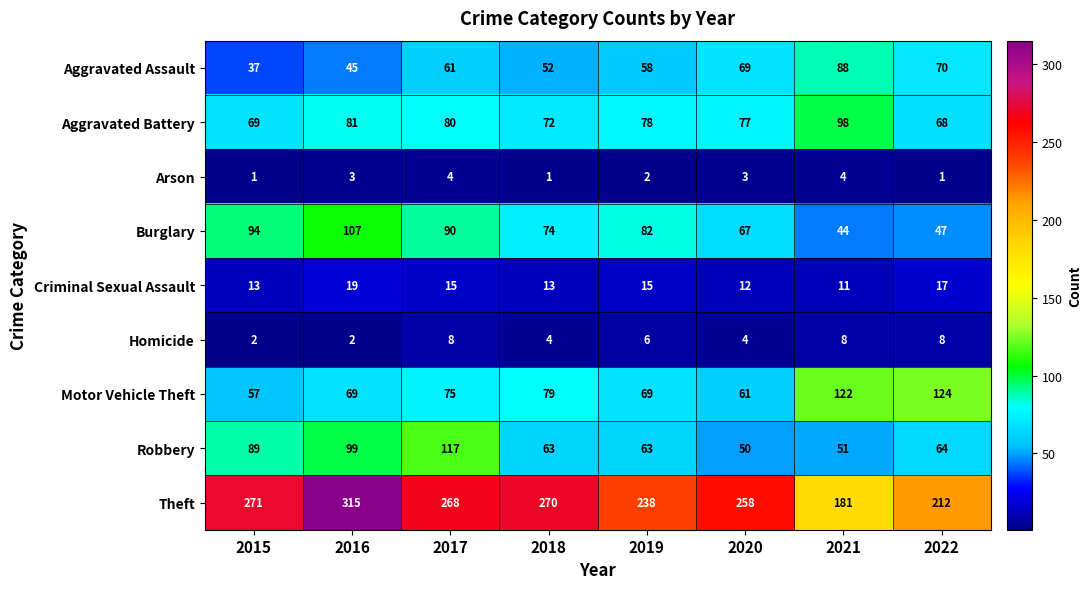

Is it true that Arson equals 4 at 2017?

True